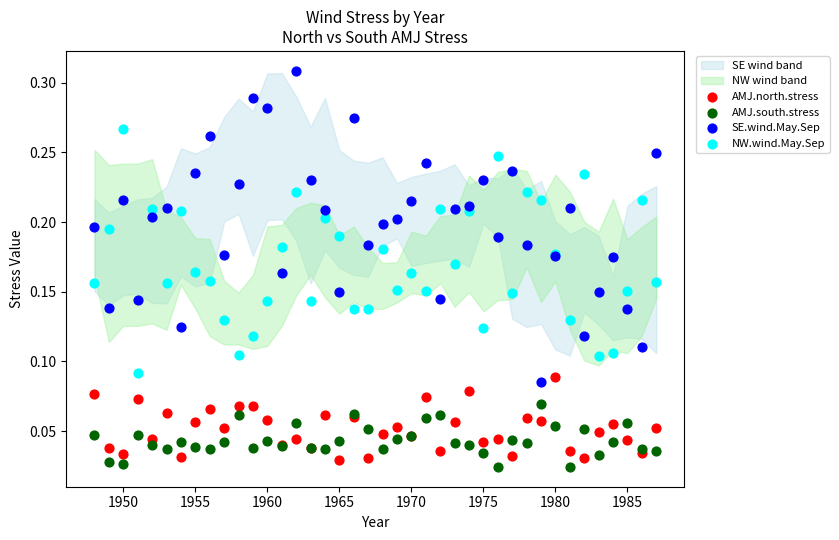

What is the X range (max minus min) for the scatter plot?

39.0